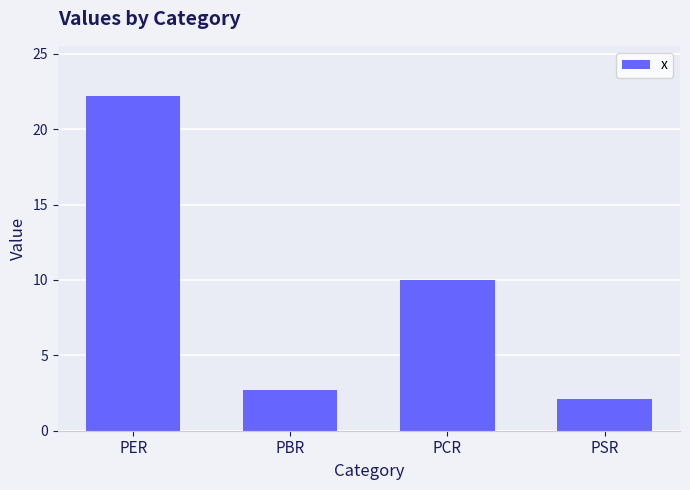

What is the minimum value shown in the chart?

2.1